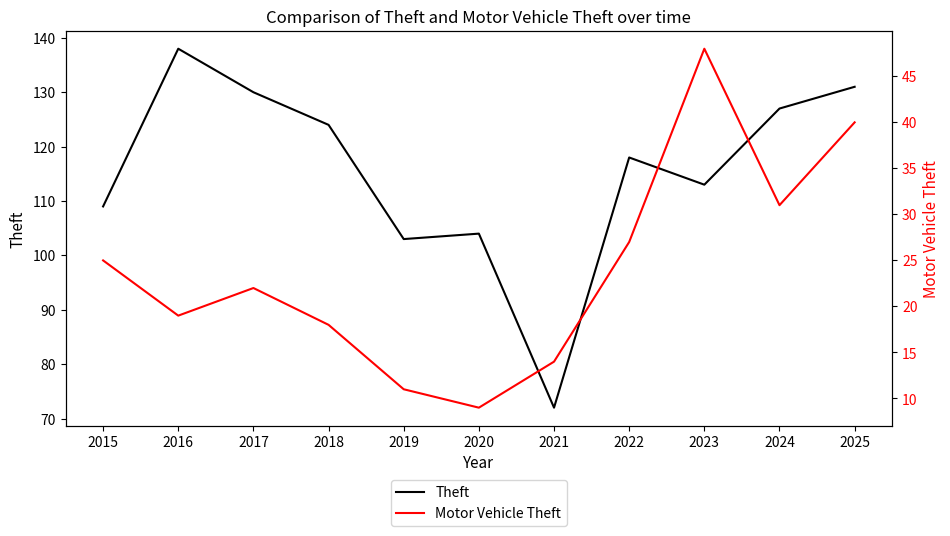

What is the difference between the Motor Vehicle Theft values at 2018 and 2019?

7